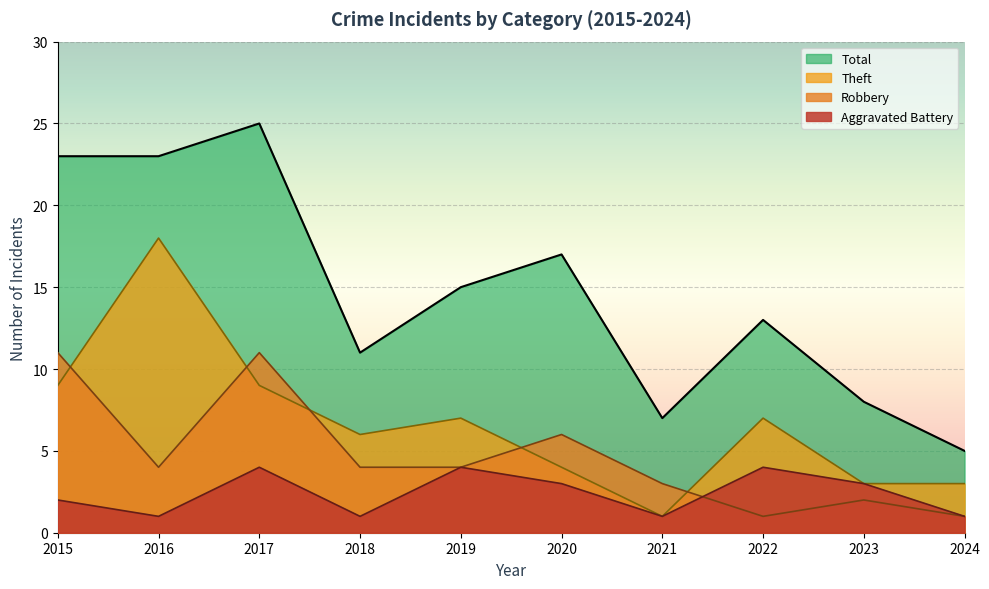

What are all the series names shown in the legend?

Total, Theft, Robbery, Aggravated Battery